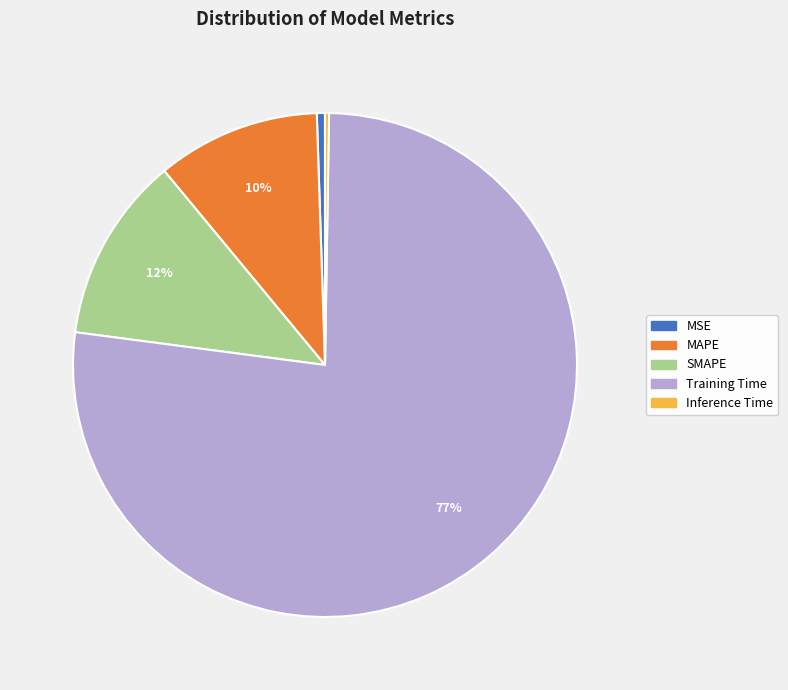

Which slice represents more than half of the pie?

Training Time